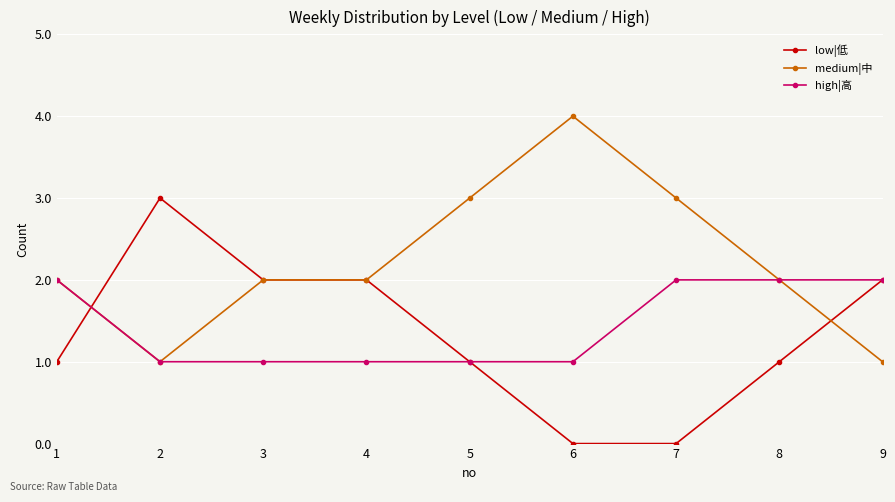

The value of medium|中 at 1 is 2. True or false?

True